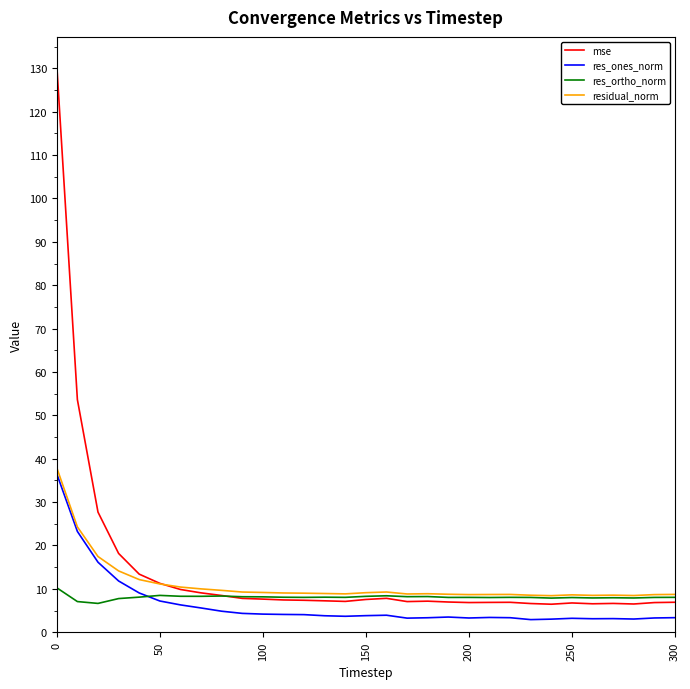

What is the minimum value shown in the chart?

2.9